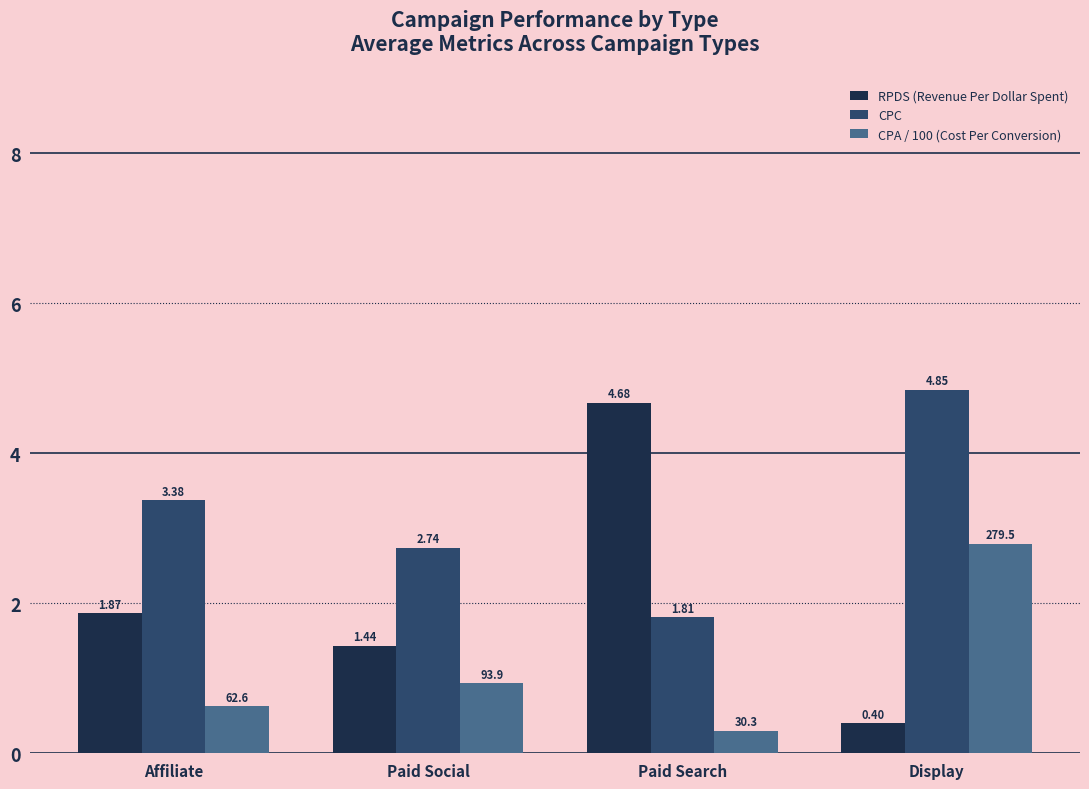

How many data points in RPDS (Revenue Per Dollar Spent) are above 1?

3